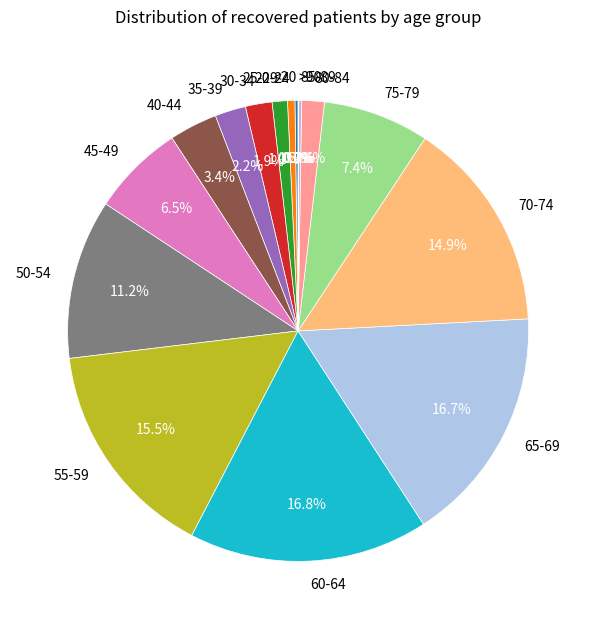

What percentage is NOT represented by 55-59?

84.5%